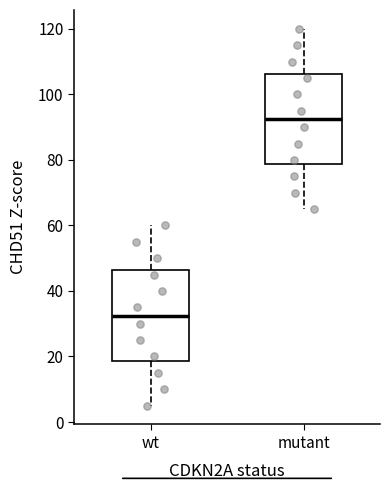

Reading left to right, read every box against the y-axis: the position of its median line, the range the box covers, and the ends of its whiskers. The values are not printed on the chart, so give them approximately, as read against the axis.

wt: median 32, box 18 to 46, whiskers 6 to 60
mutant: median 92, box 78 to 106, whiskers 66 to 120